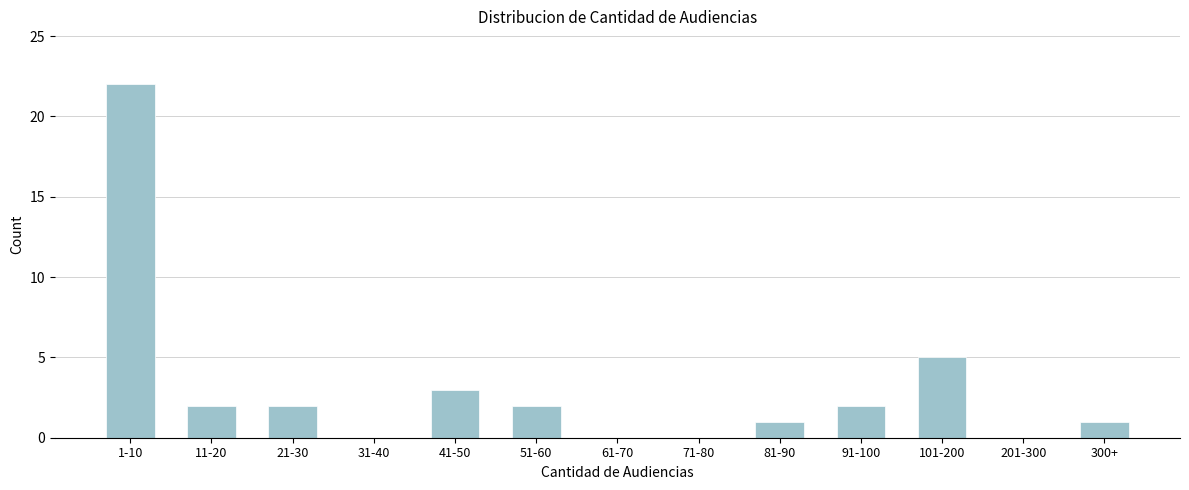

Reading left to right, transcribe all the data shown in this chart.

1-10=22	11-20=2	21-30=2	31-40=0	41-50=3	51-60=2	61-70=0	71-80=0	81-90=1	91-100=2	101-200=5	201-300=0	300+=1